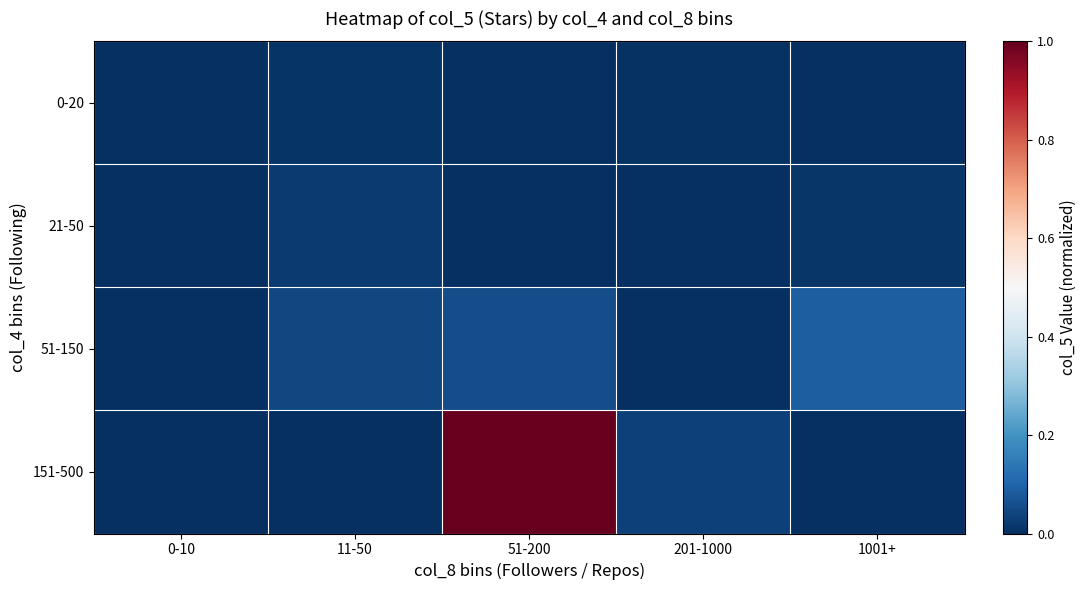

Which series has the largest total across all categories?

151-500